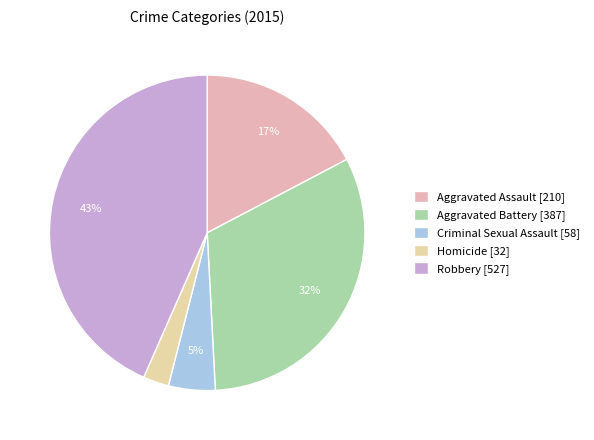

The Homicide slice represents 3% of the pie. True or false?

True